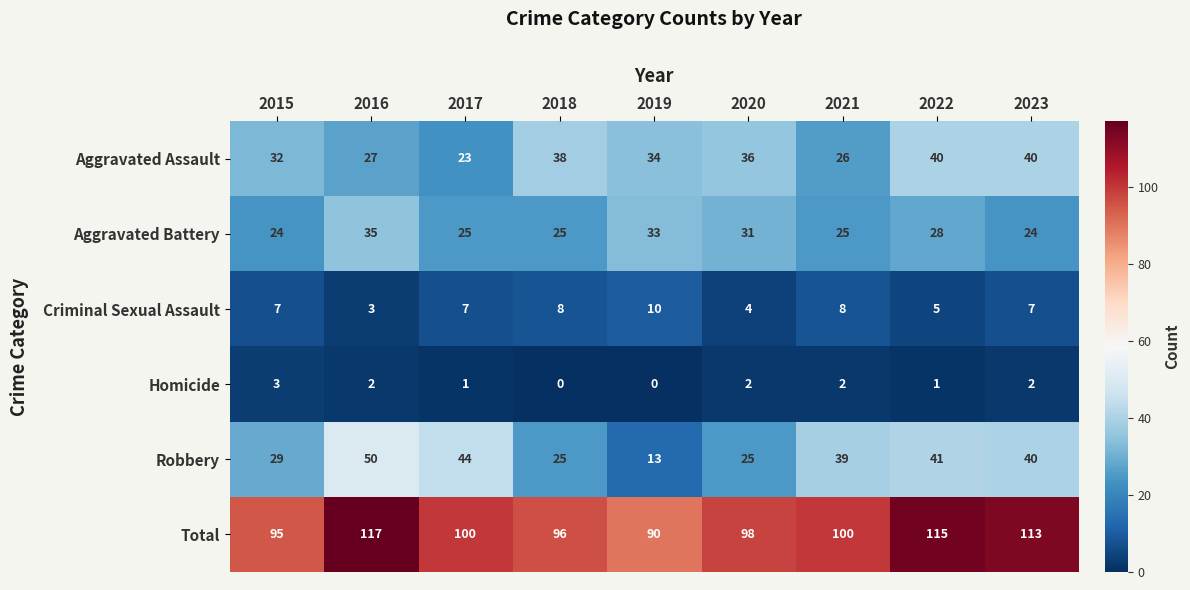

At which category does the chart reach its minimum across all series?

2018